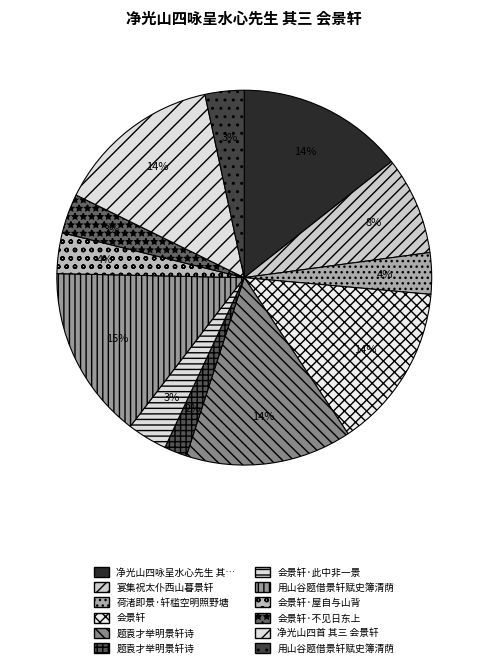

How many slices are in this pie chart?

12